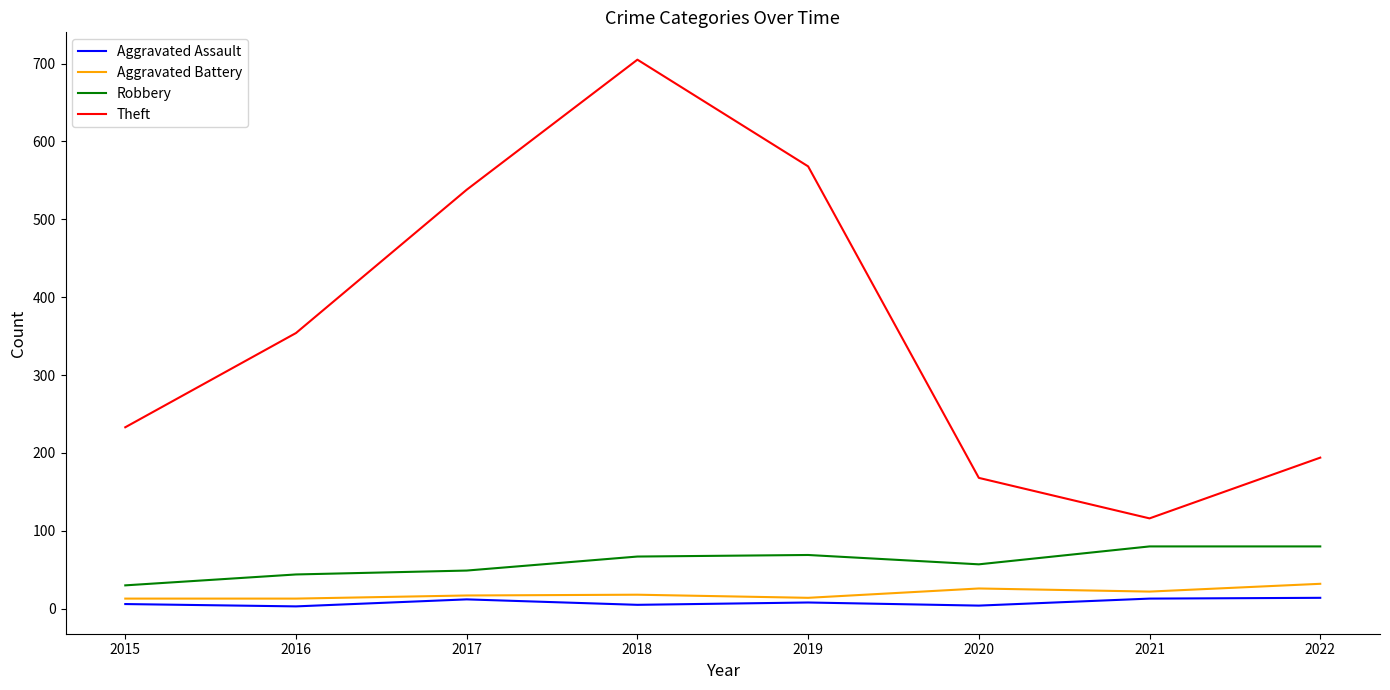

What is the spread (max minus min) of values at 2020?

164